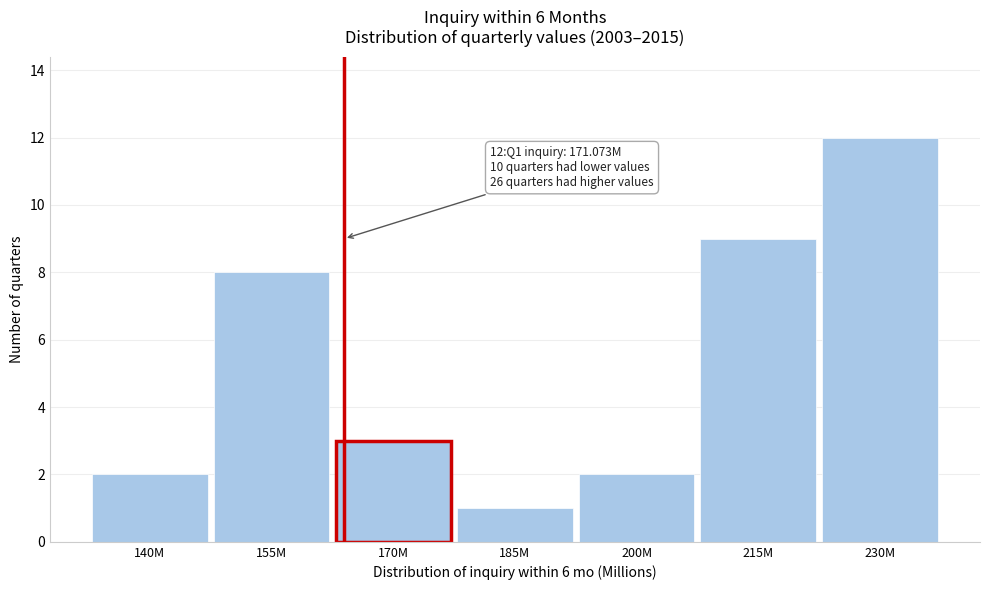

Reading left to right, transcribe all the data shown in this chart.

2	8	3	1	2	9	12